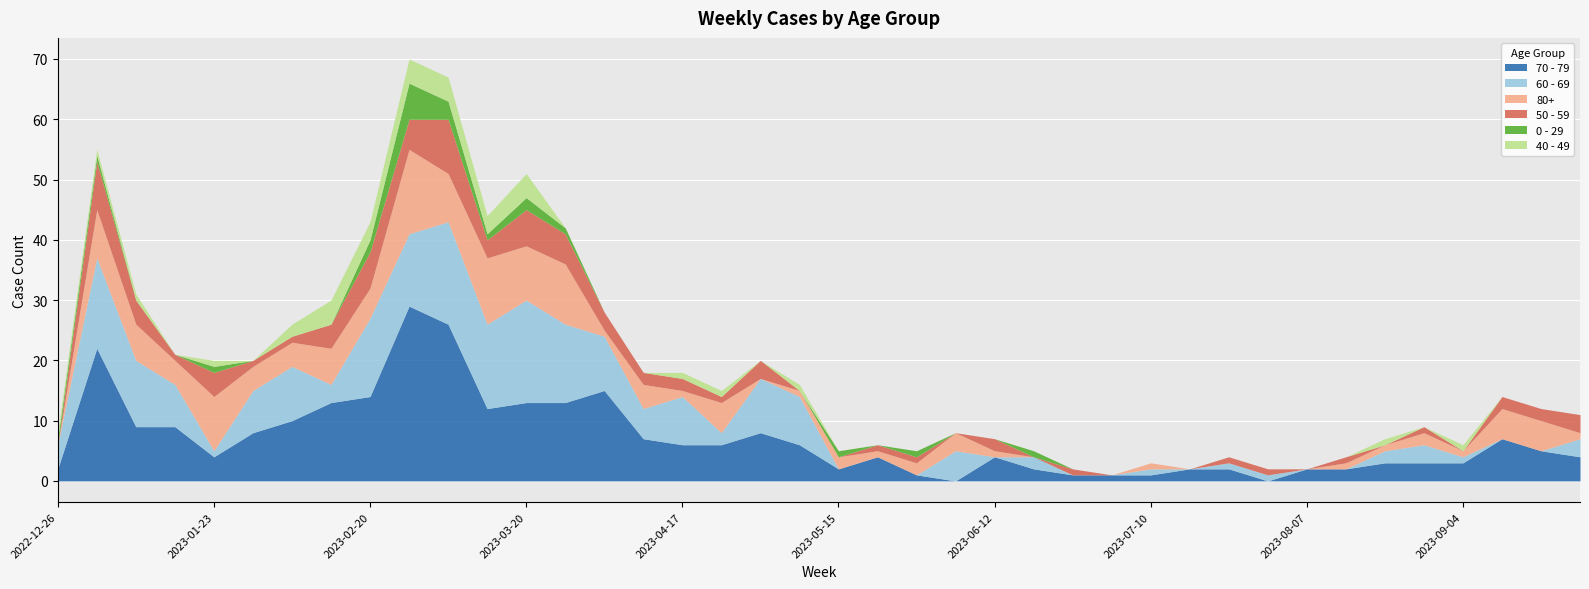

Where is 40 - 49 nearest to the value 2?

2023-02-06